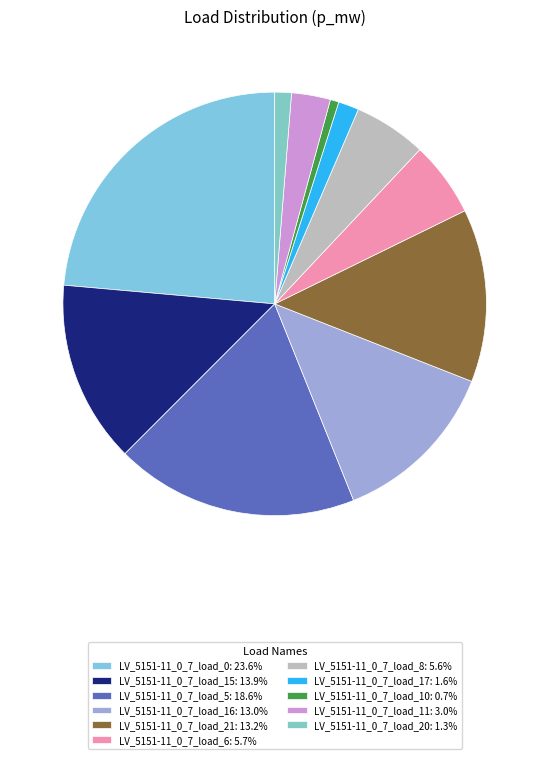

Count the number of slices in the pie.

11